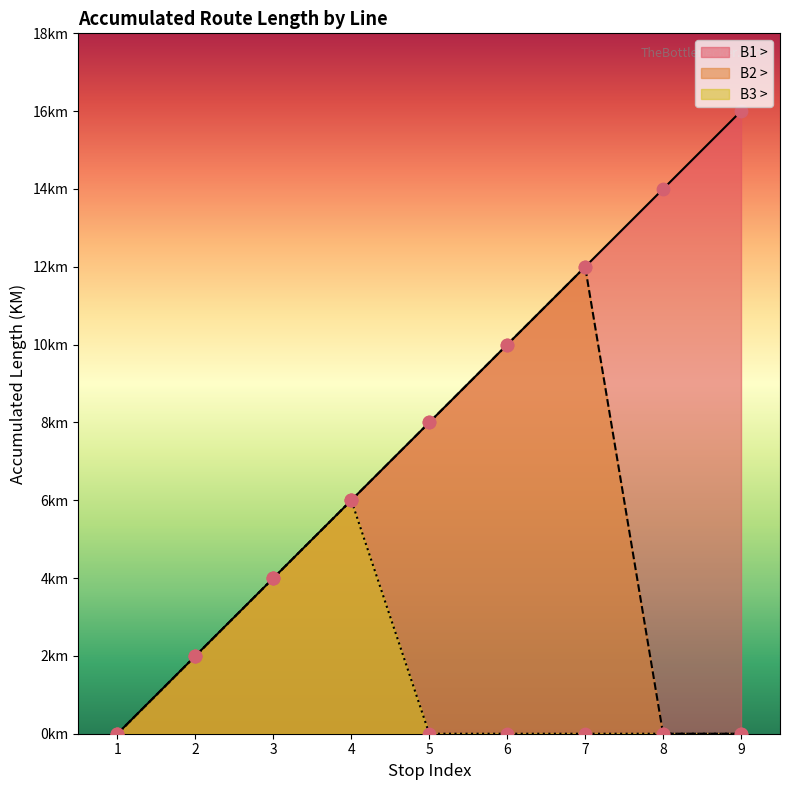

At which category is the sum across all series the highest?

7